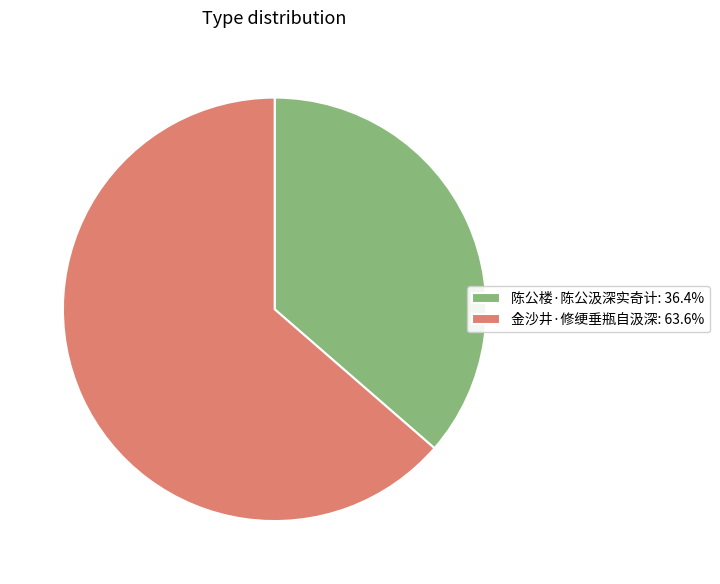

How many segments does this pie chart have?

2